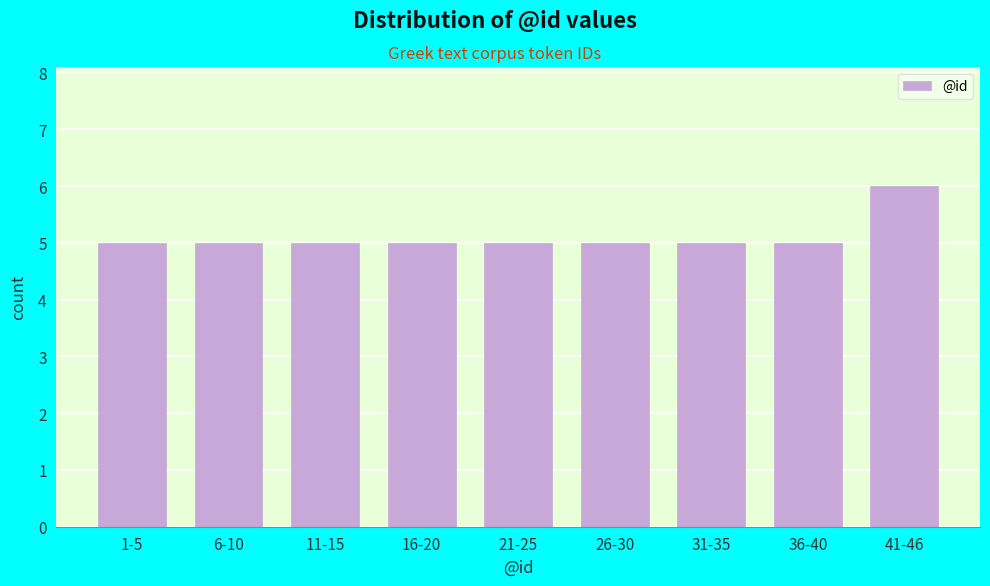

Reading left to right, transcribe all the data shown in this chart.

1-5=5	6-10=5	11-15=5	16-20=5	21-25=5	26-30=5	31-35=5	36-40=5	41-46=6